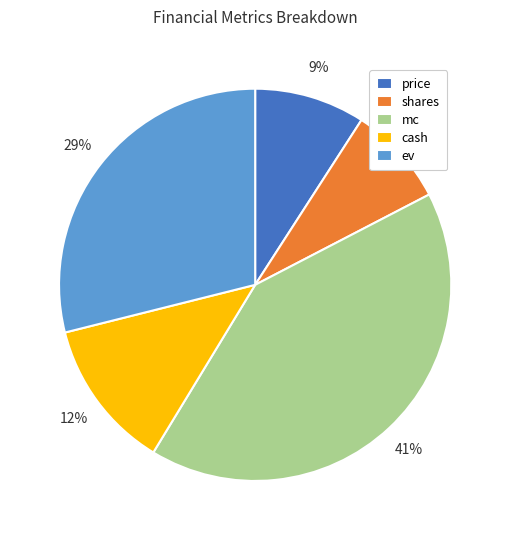

Is the sum of mc and price greater than half?

Yes